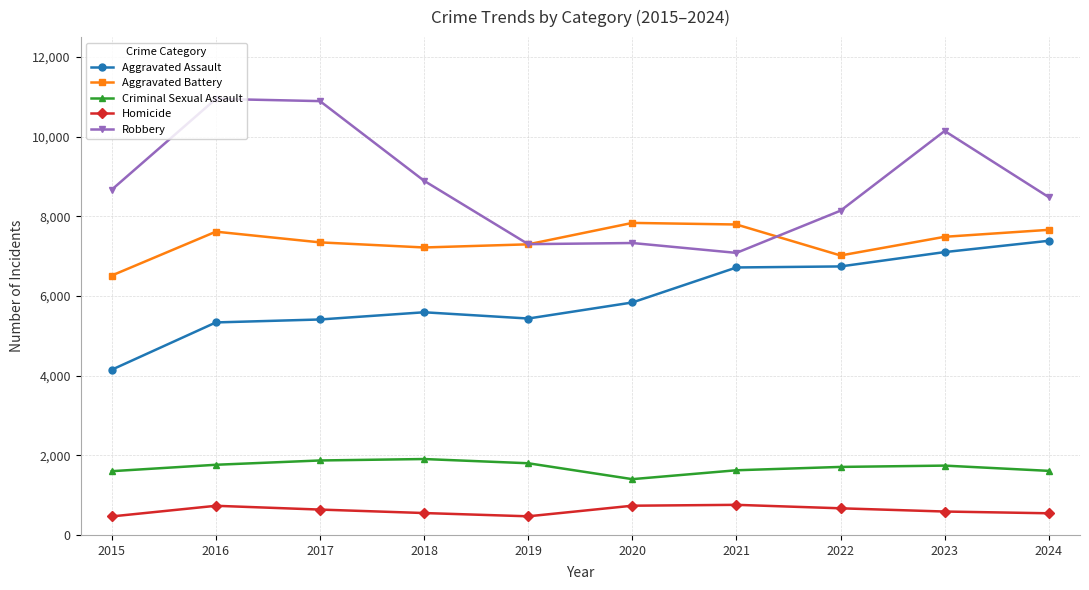

True or false: Aggravated Battery and Homicide cross at least once.

False